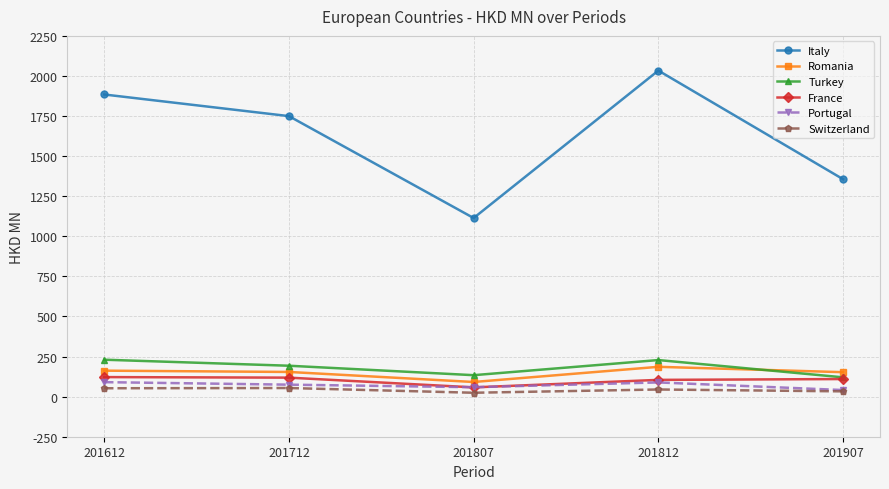

Which series has the largest range (max minus min)?

Italy